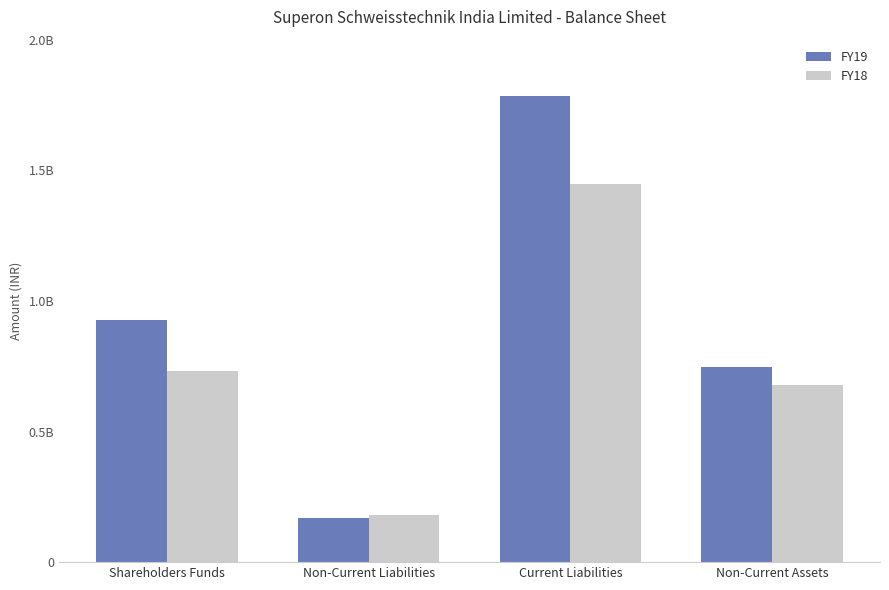

What position from the left is Non-Current Liabilities?

2